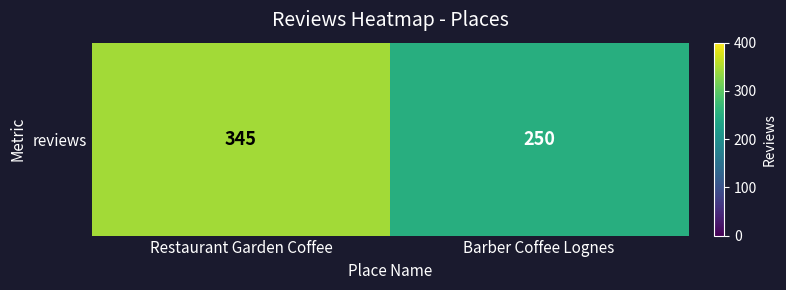

Reading right to left, transcribe all the data shown in this chart.

250	345